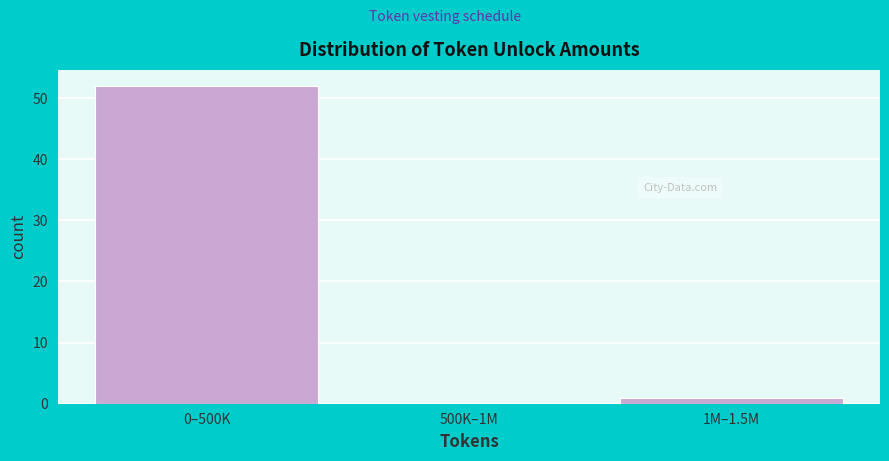

Reading right to left, extract all data points from this chart.

1M–1.5M=1	500K–1M=0	0–500K=52